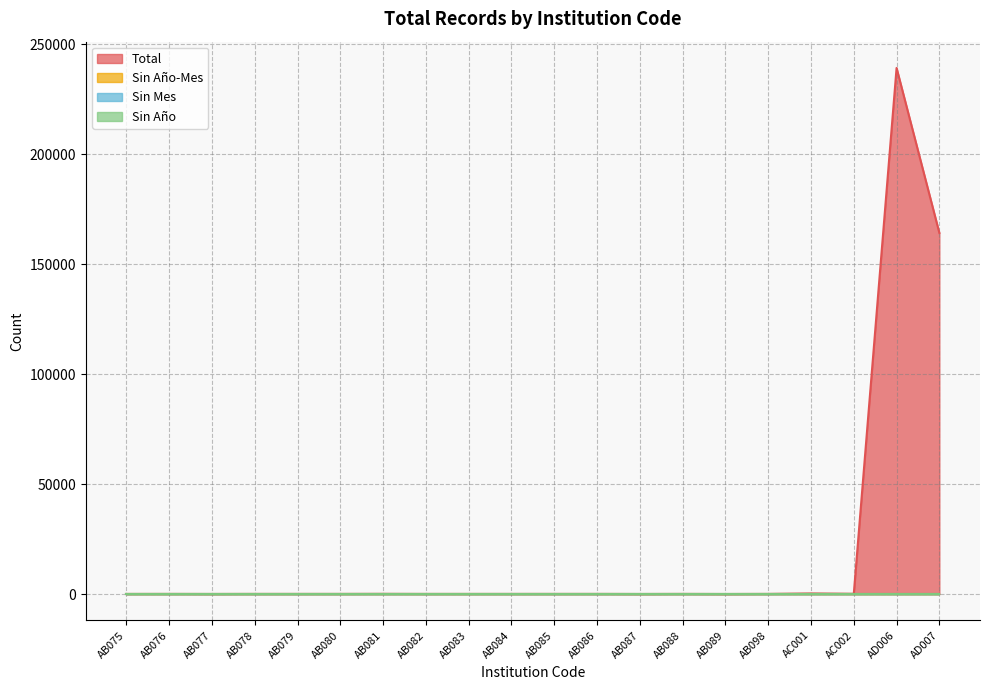

Reading left to right, transcribe all the data shown in this chart.

Total: 62	77	47	78	73	77	110	69	66	71	76	77	38	75	32	76	296	137	239207	164212
Sin Año-Mes: 0	0	0	0	0	0	0	0	0	0	0	0	0	0	0	0	0	0	0	0
Sin Mes: 0	0	0	0	0	0	0	0	0	0	0	0	0	0	0	0	0	0	0	0
Sin Año: 0	0	0	0	0	0	0	0	0	0	0	0	0	0	0	0	0	0	0	0